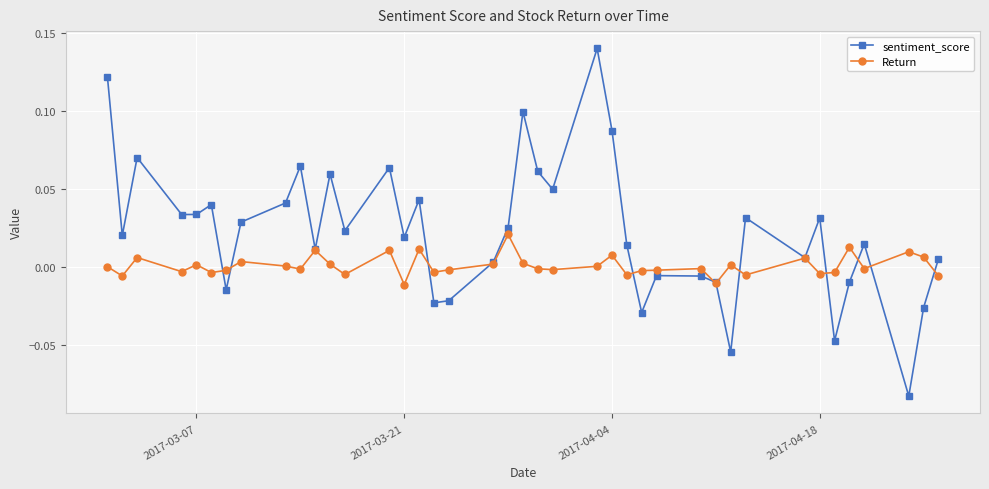

How many values in sentiment_score are above zero?

28